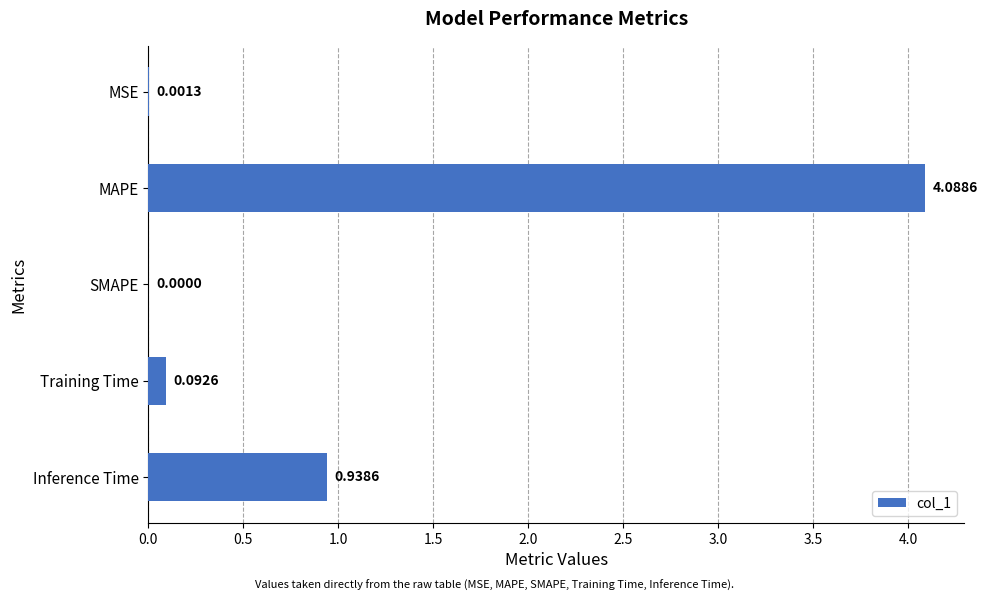

What is the sum of the values at MAPE and Training Time?

4.2